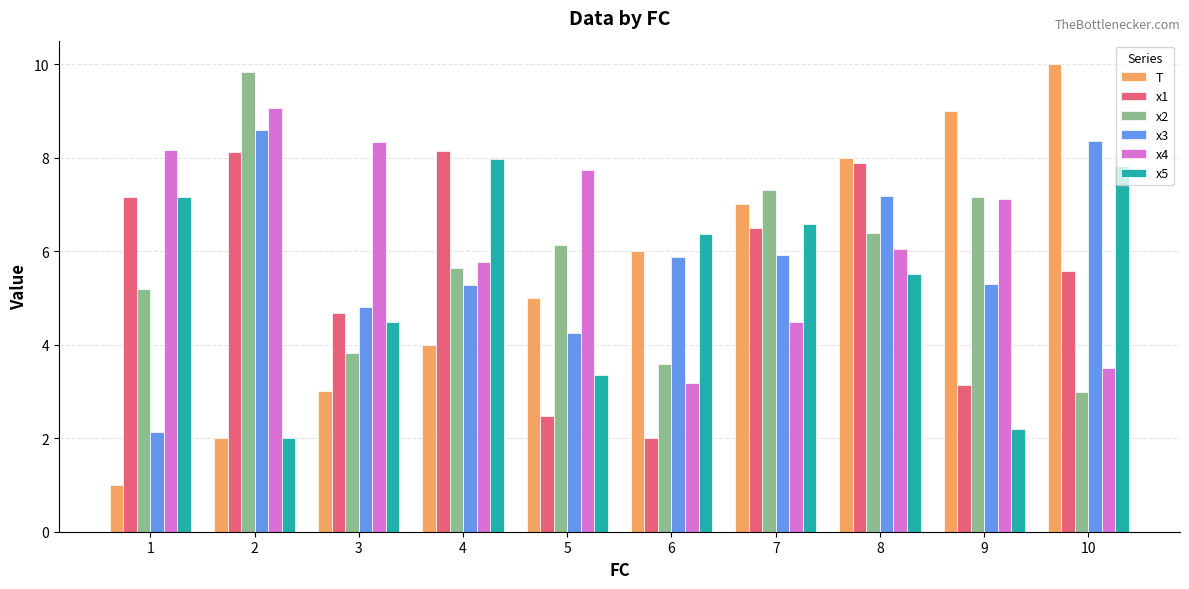

Reading left to right, list all the values displayed in this chart.

T: 1=1.0	2=2.0	3=3.0	4=4.0	5=5.0	6=6.0	7=7.0	8=8.0	9=9.0	10=10.0
x1: 1=7.2	2=8.1	3=4.7	4=8.1	5=2.5	6=2.0	7=6.5	8=7.9	9=3.1	10=5.6
x2: 1=5.2	2=9.8	3=3.8	4=5.6	5=6.1	6=3.6	7=7.3	8=6.4	9=7.2	10=3.0
x3: 1=2.1	2=8.6	3=4.8	4=5.3	5=4.3	6=5.9	7=5.9	8=7.2	9=5.3	10=8.4
x4: 1=8.2	2=9.1	3=8.3	4=5.8	5=7.7	6=3.2	7=4.5	8=6.0	9=7.1	10=3.5
x5: 1=7.2	2=2.0	3=4.5	4=8.0	5=3.4	6=6.4	7=6.6	8=5.5	9=2.2	10=7.8